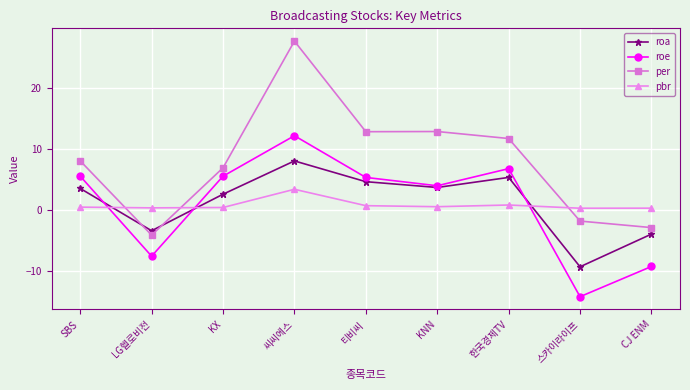

What is the smallest value displayed?

-14.3